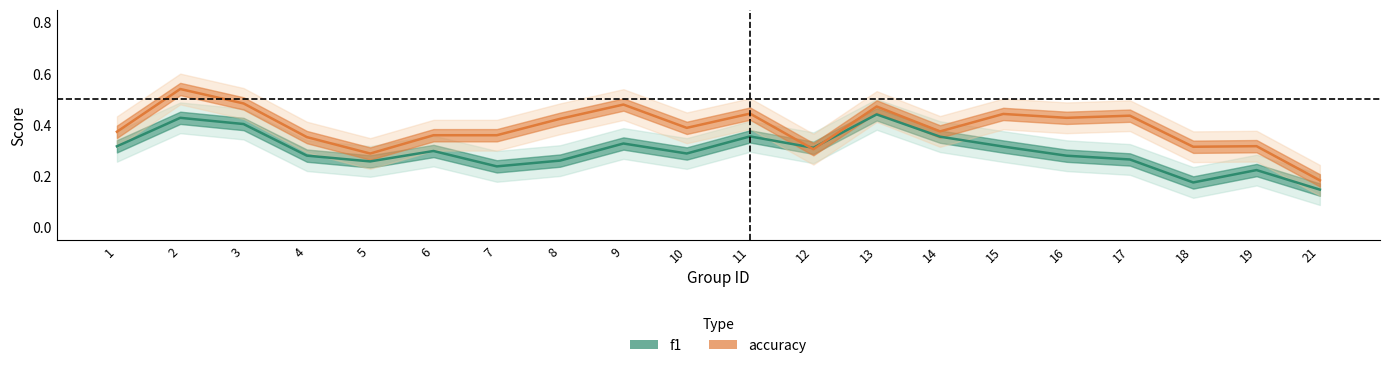

Which series has the largest total across all categories?

accuracy